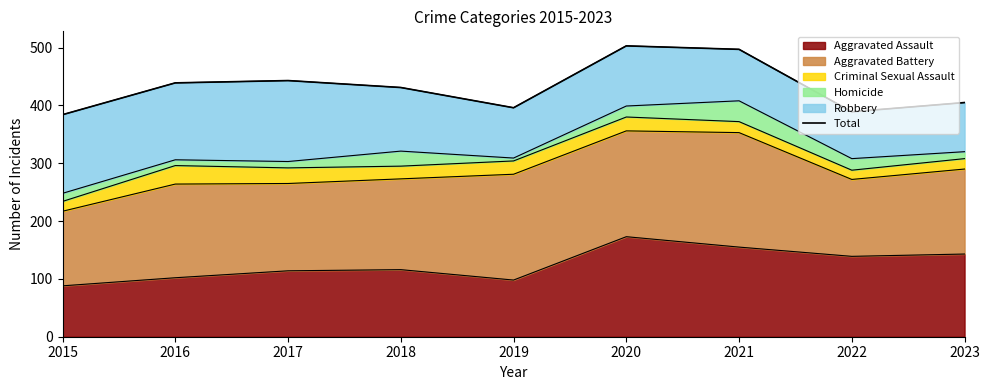

What is the change in value from 2015 to 2023?

+21